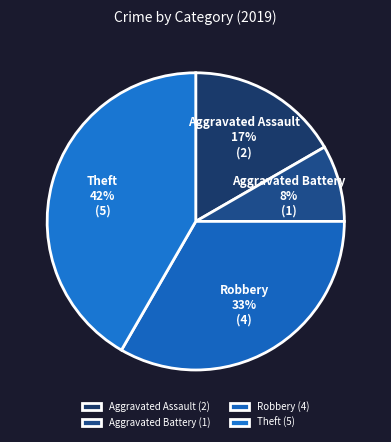

How many segments does this pie chart have?

4